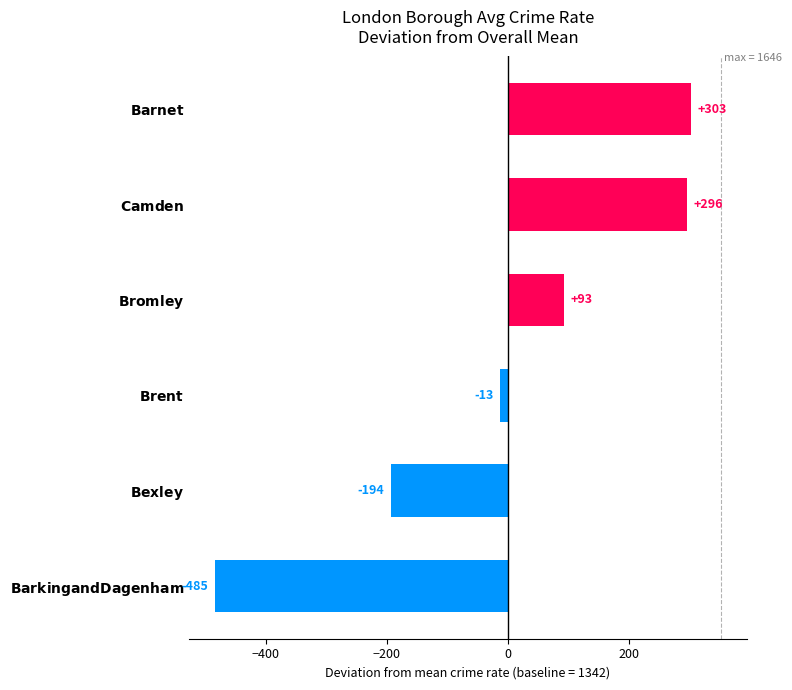

How many negative values are there?

3